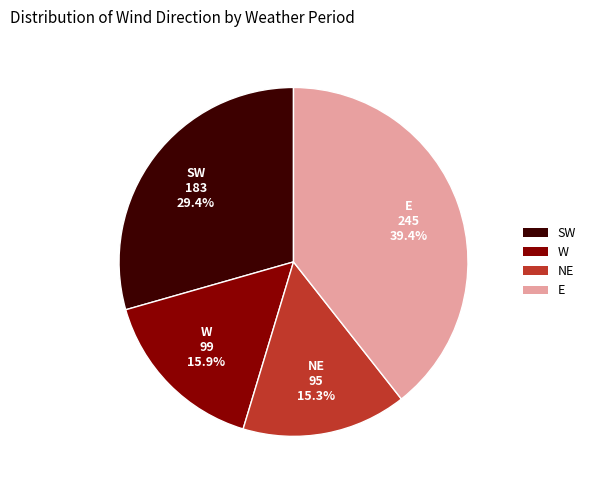

Approximately how many times larger is the value at SW compared to W?

1.8